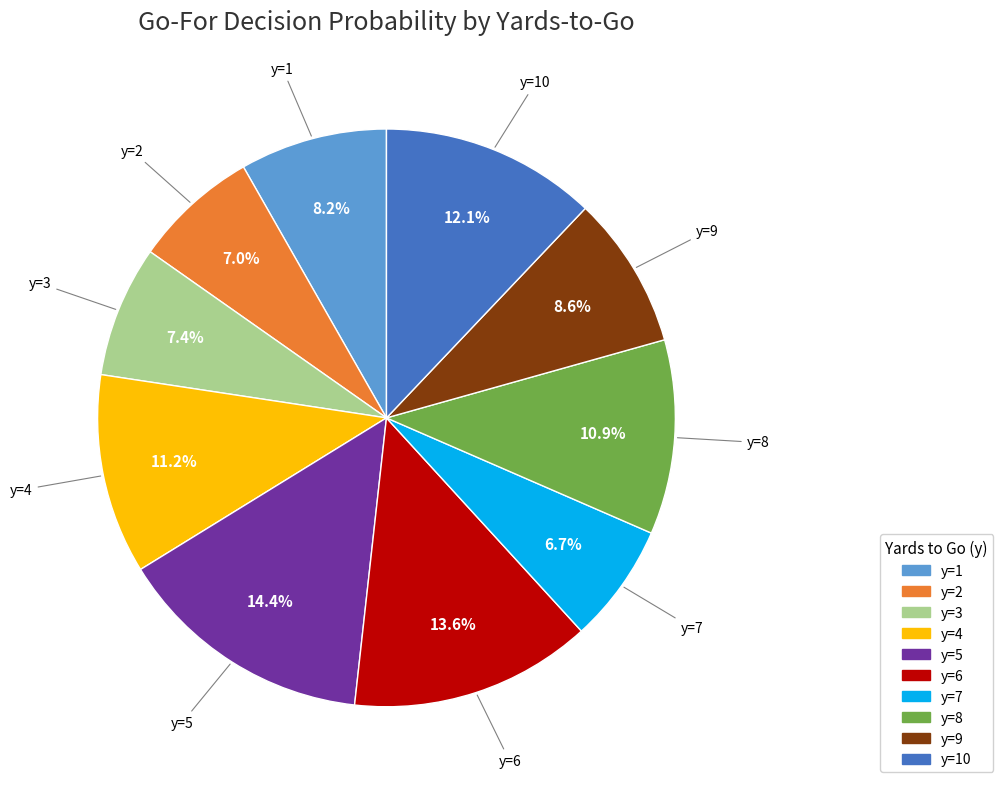

Is there a majority slice in this chart?

No